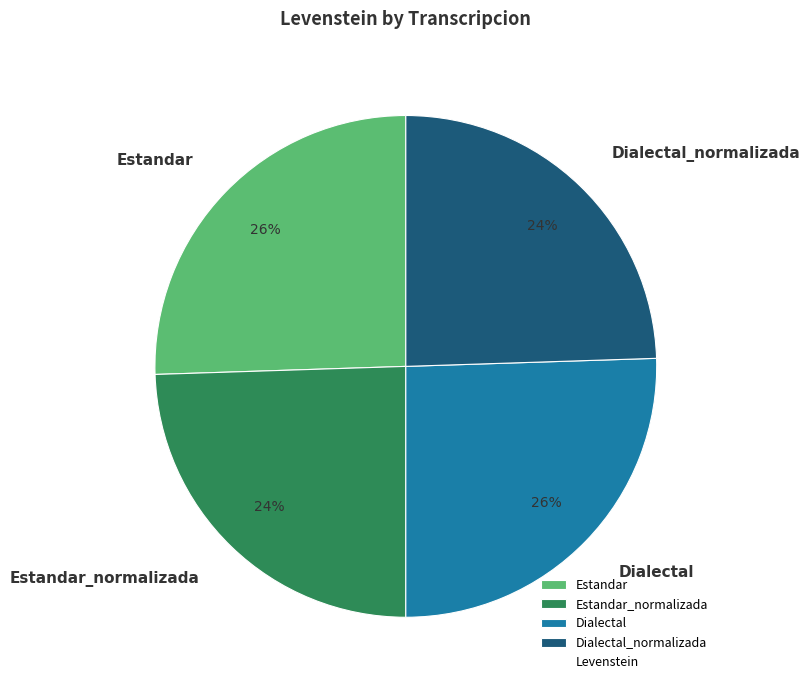

Is it true that Estandar is 12% of the pie?

False